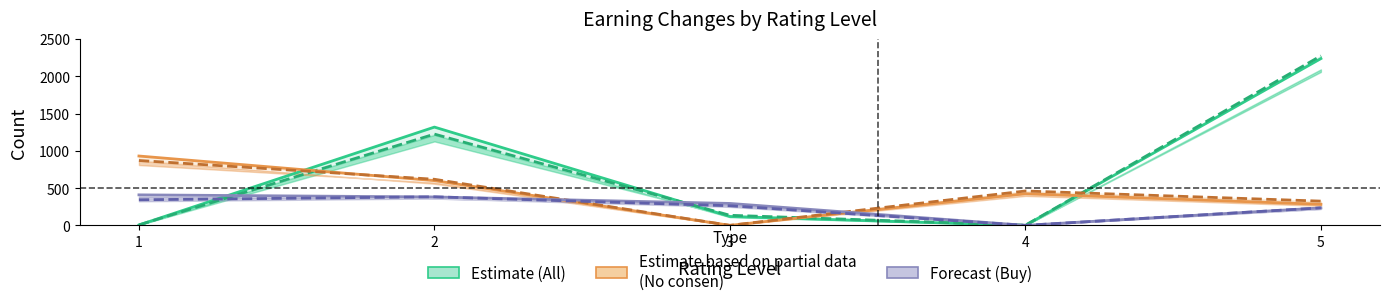

After their last crossing, which series has the higher values: Earning increases (No consen) or Earning decrease (No consen)?

Earning decrease (No consen)